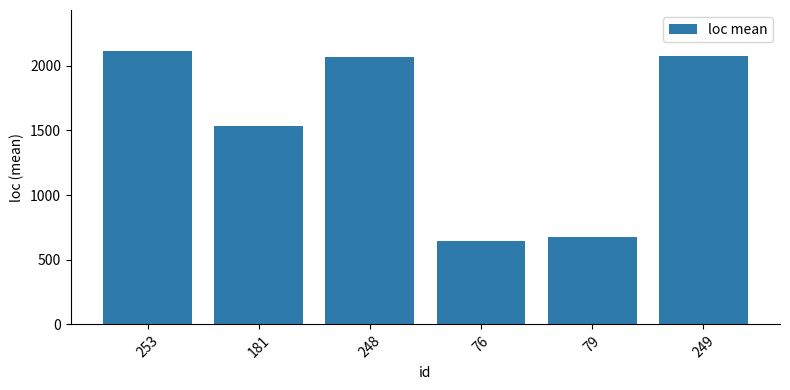

Where is the data nearest to the value 1378?

181